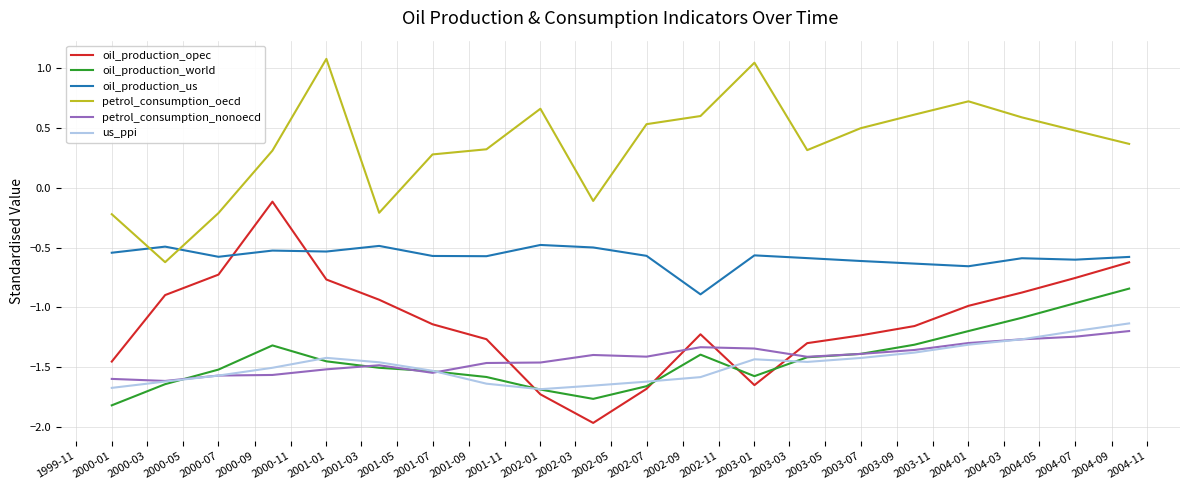

How many lines are shown in the chart?

6